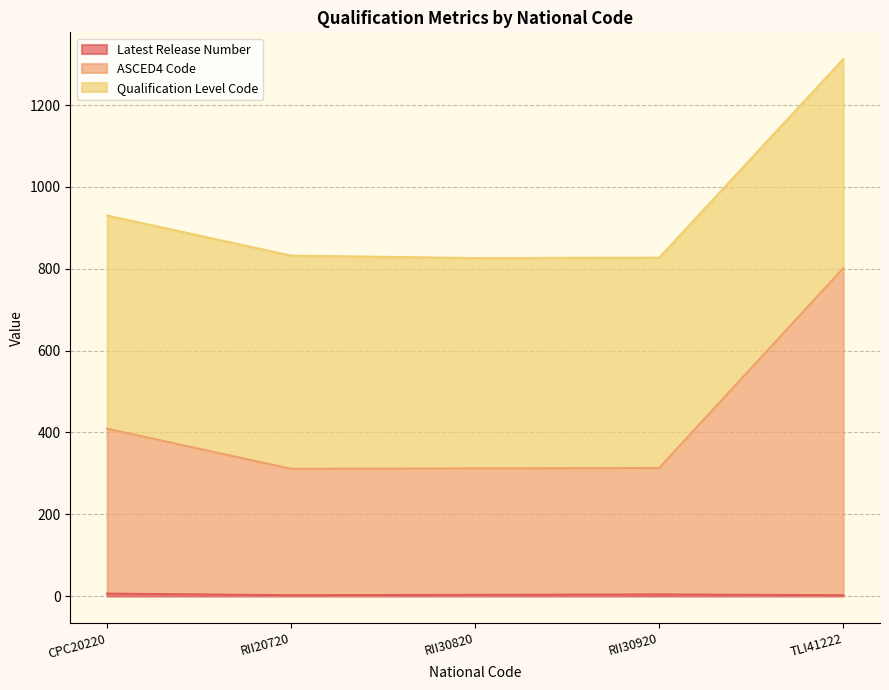

Does the chart have visible grid lines?

Yes